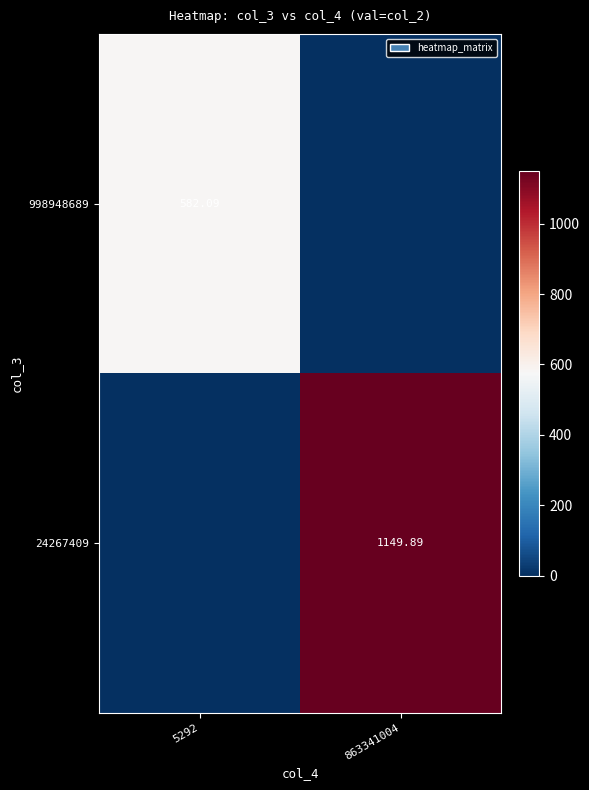

Is the value of 24267409 at 863341004 greater than the value of 998948689 at 5292?

Yes